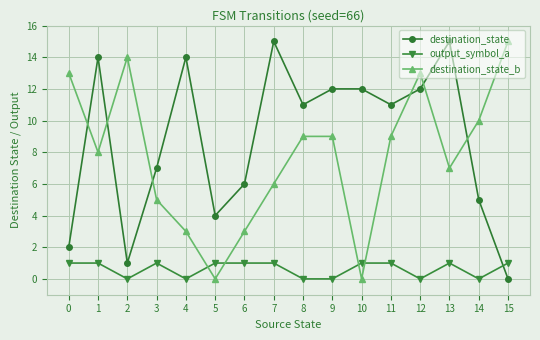

What is the difference between the output_symbol_a values at 12 and 13?

1